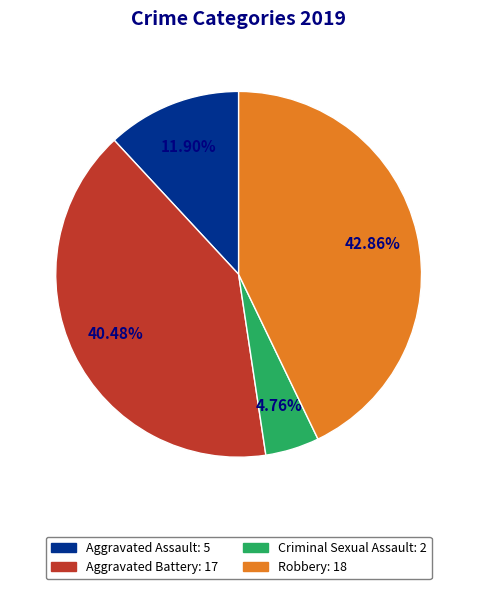

What percentage is the Aggravated Assault slice, to the nearest percent?

12%